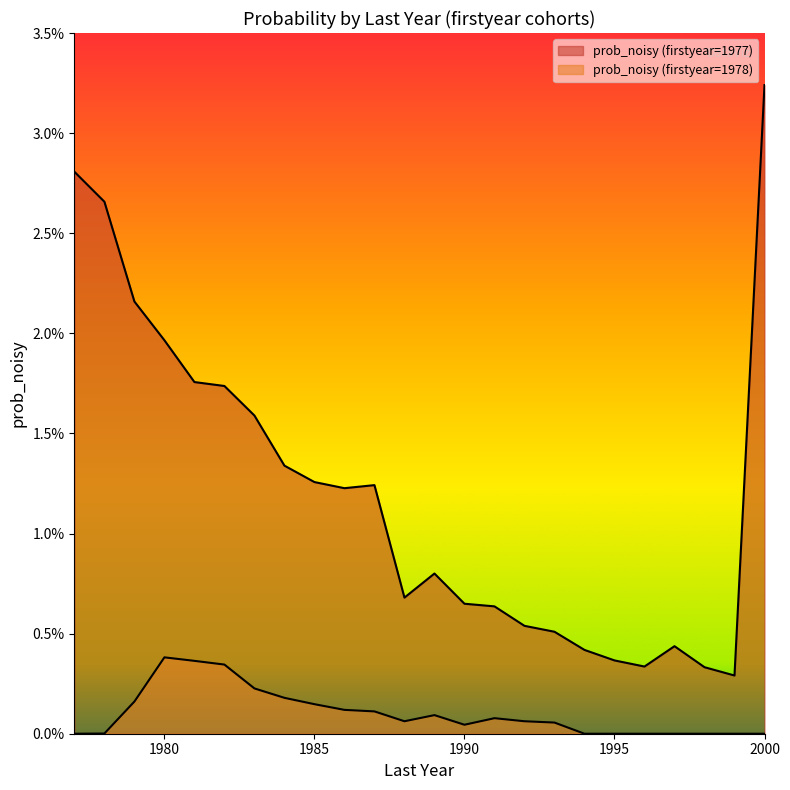

Rank the categories by prob_noisy (firstyear=1978) value from lowest to highest.

1977, 1994, 1995, 1996, 1997, 1998, 1999, 2000, 1978, 1990, 1993, 1988, 1992, 1991, 1989, 1987, 1986, 1985, 1979, 1984, 1983, 1982, 1981, 1980